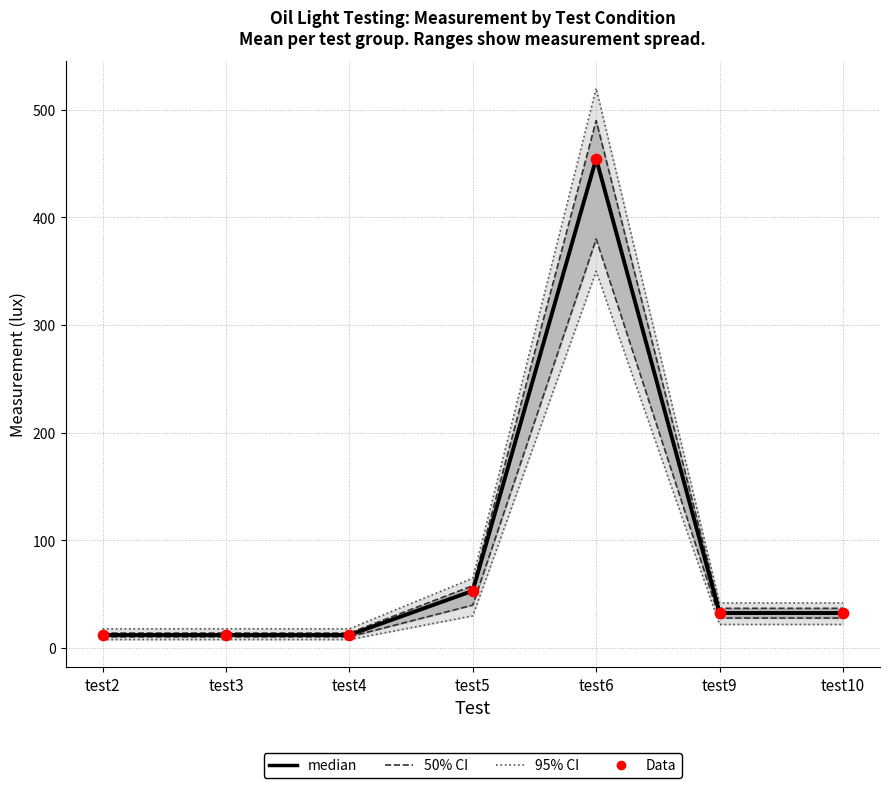

At which category is the sum across all series the highest?

test6